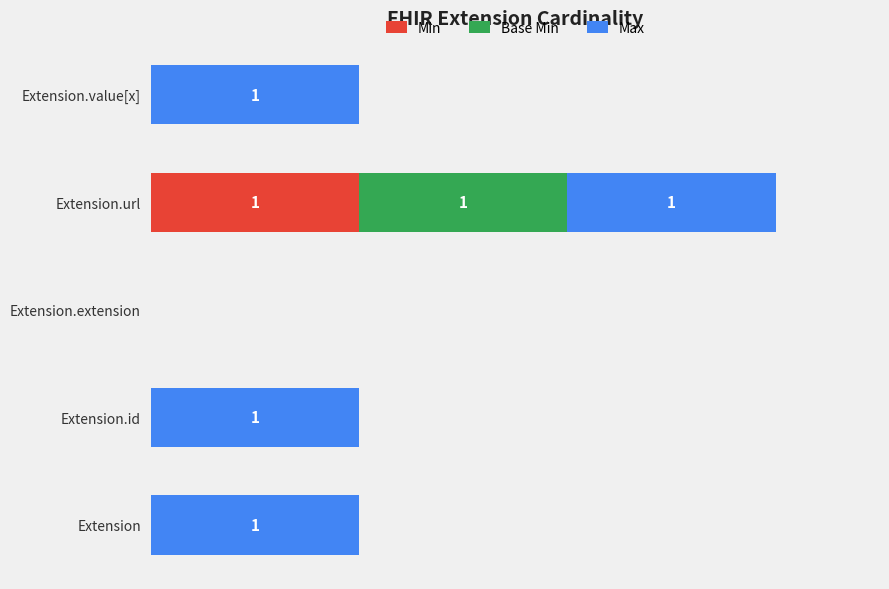

What are all the series names shown in the legend?

Min, Base Min, Max